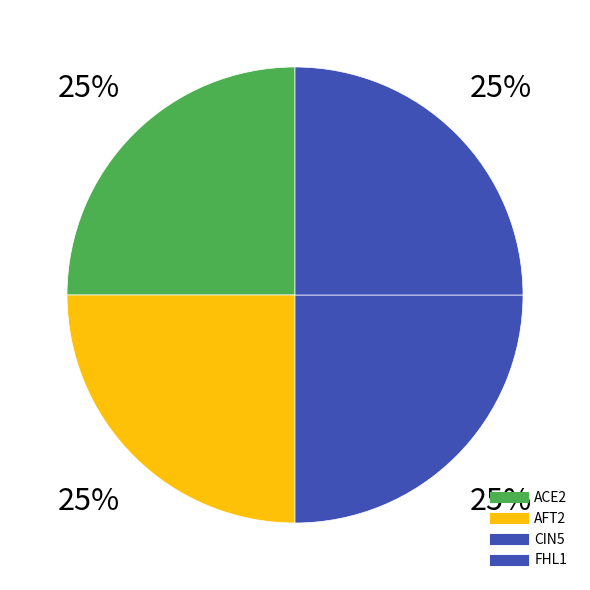

Count the number of slices in the pie.

4